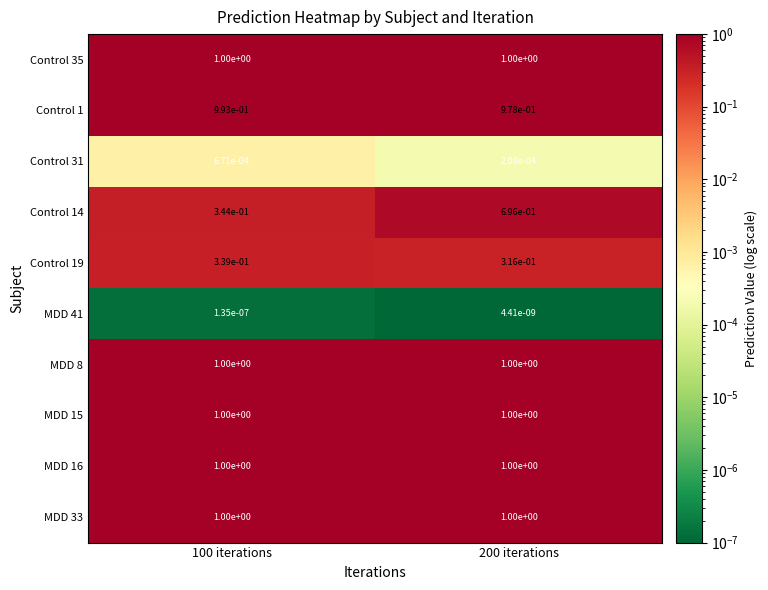

Is the value of Control 14 at 200 iterations greater than the value of MDD 33 at 100 iterations?

No